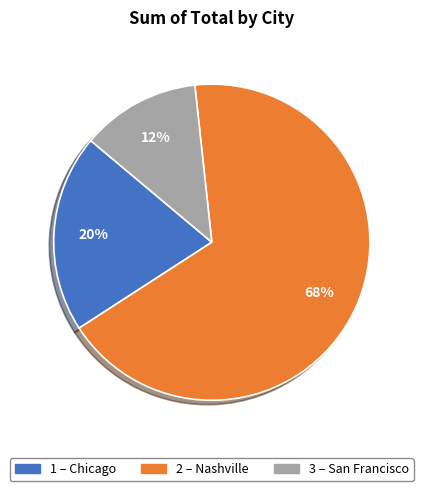

To the nearest percent, what is the average slice percentage?

33%